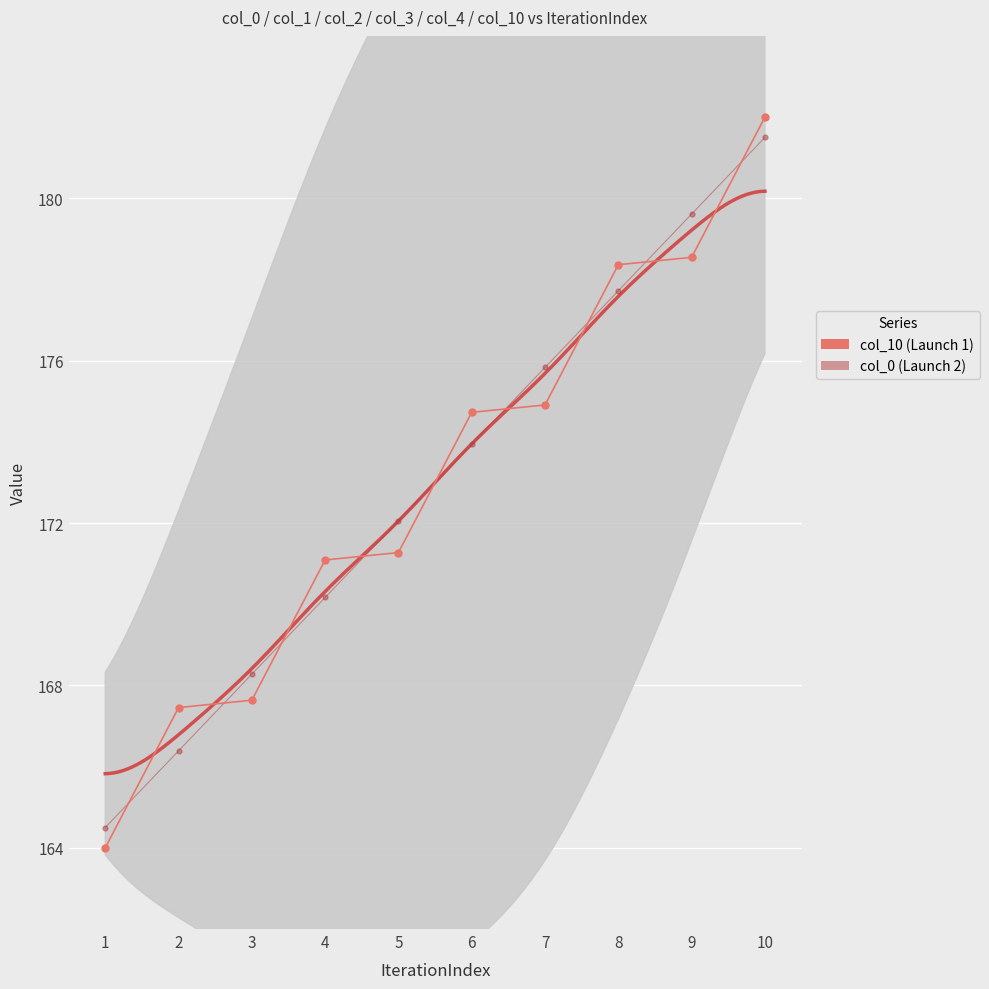

True or false: col_0 has more than 2 interior local peaks.

False